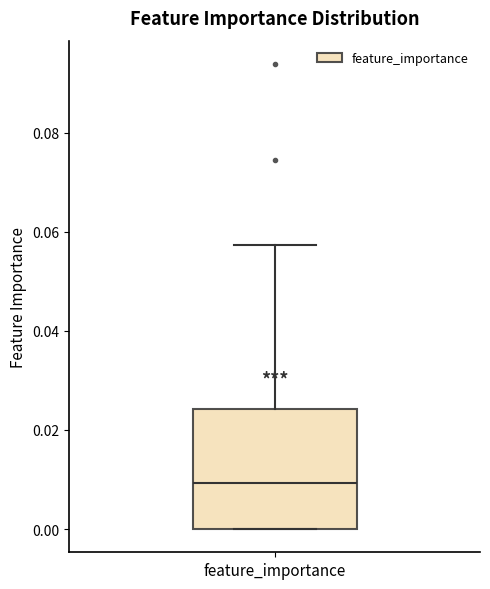

Transcribe this box plot: give where the median line is, the range the box spans, and where the two whiskers end, as read against the y-axis. The values are not printed on the chart, so give them approximately, as read against the axis.

median 0.010, box 0.000 to 0.024, whiskers 0.000 to 0.058